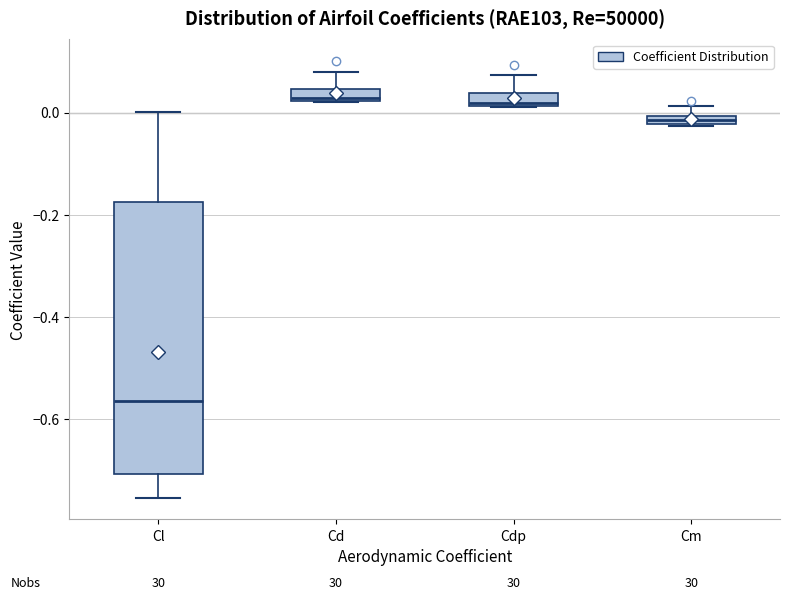

Where is the lower edge of the box for Cd on the y-axis? The values are not printed on the chart, so give them approximately, as read against the axis.

0.02